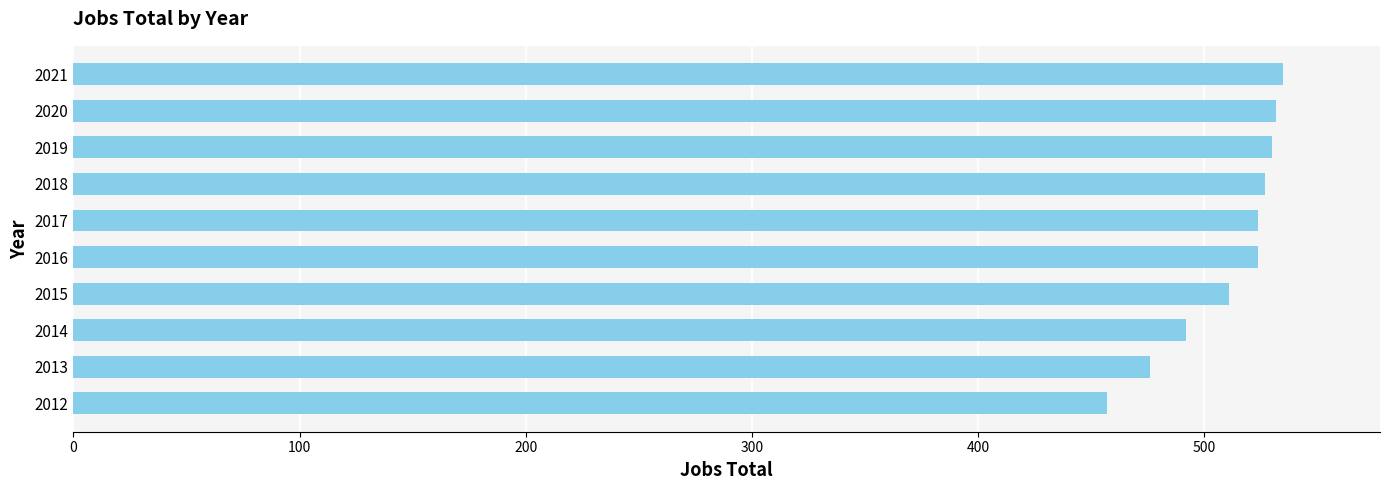

What is the change in value from 2012 to 2019?

+73